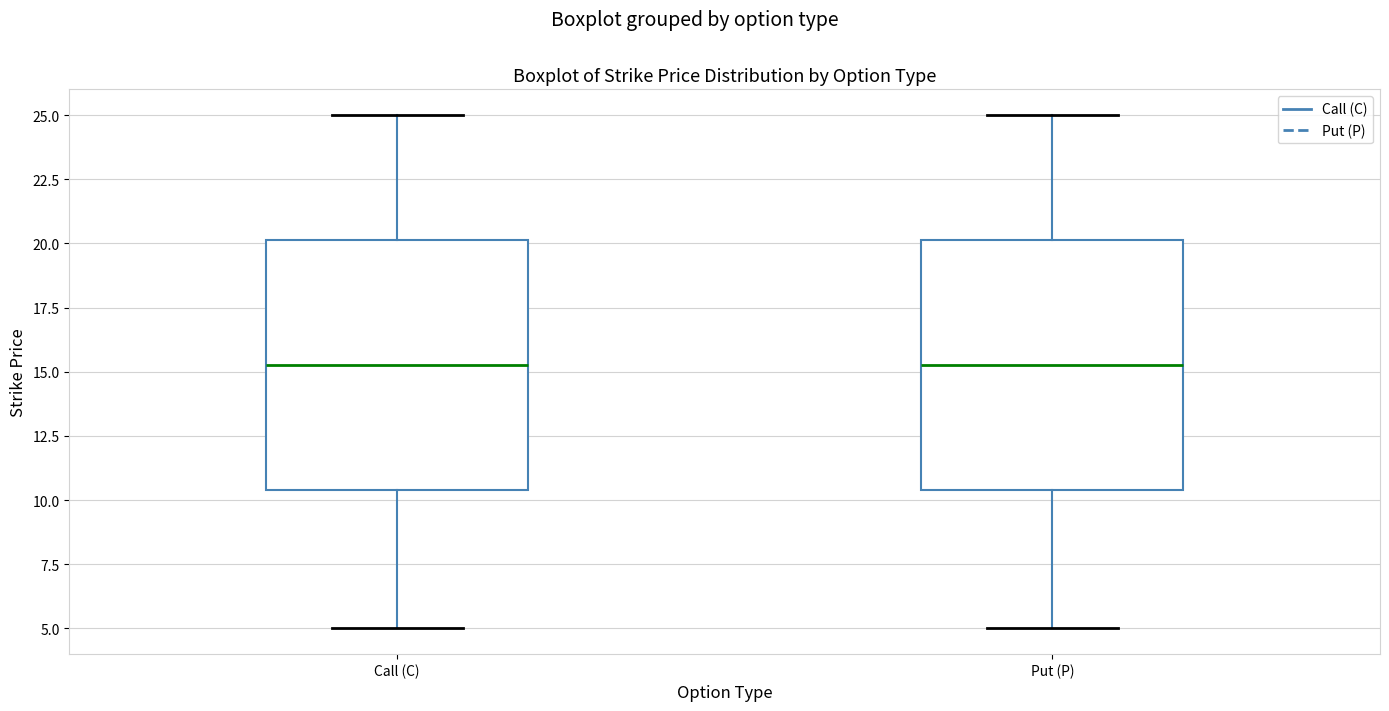

Where is the upper edge of the box for Put (P) on the y-axis? The values are not printed on the chart, so give them approximately, as read against the axis.

20.0